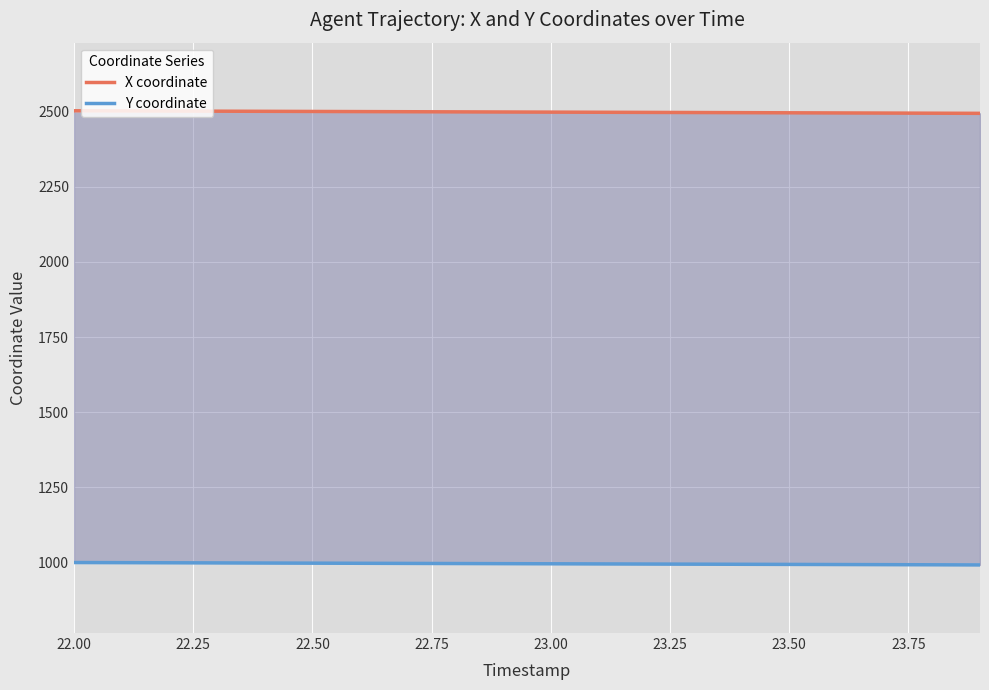

True or false: X coordinate has more than 0 points higher than both neighbors.

False